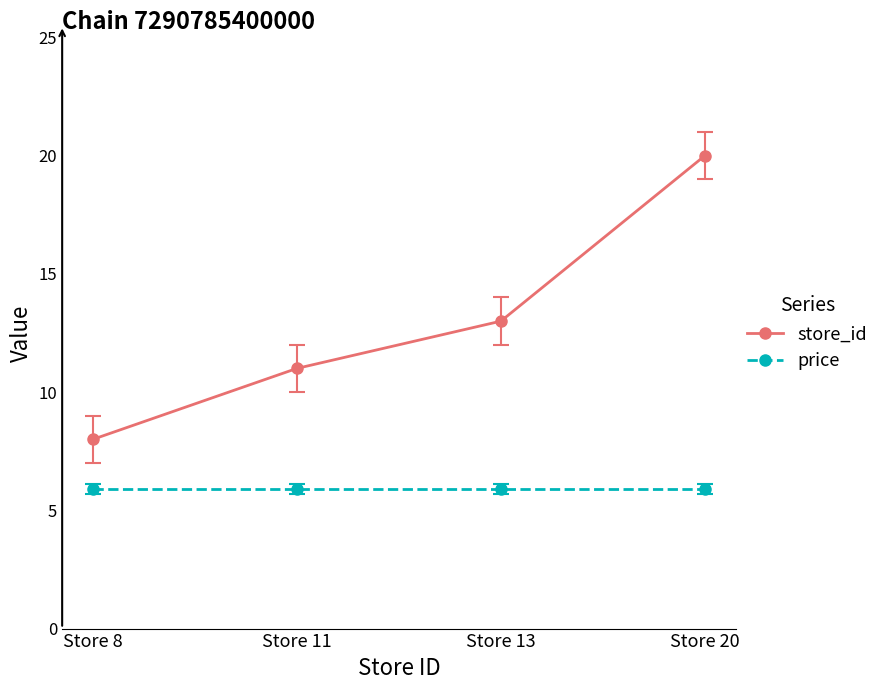

What is the average value of the store_id series?

13.0